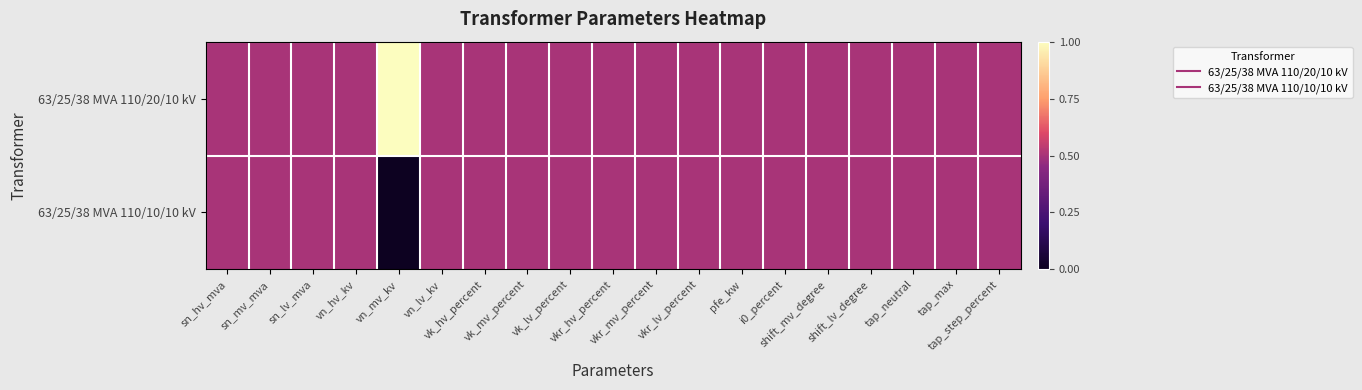

Which series has the widest spread of values?

63/25/38 MVA 110/20/10 kV